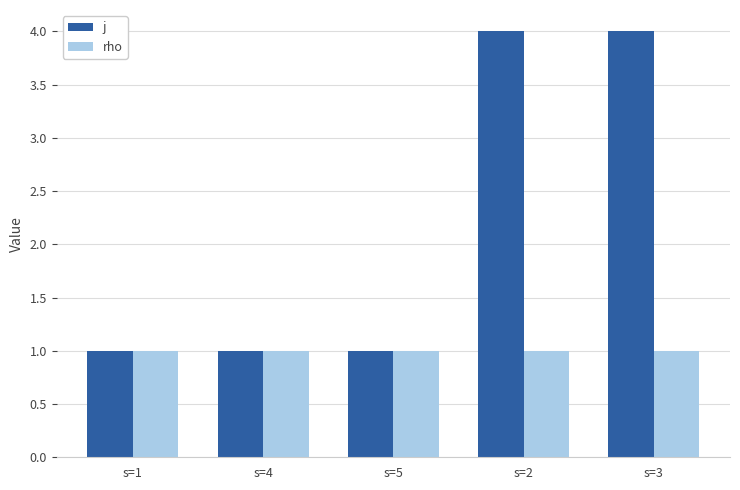

The value of rho at s=1 is 1. True or false?

True